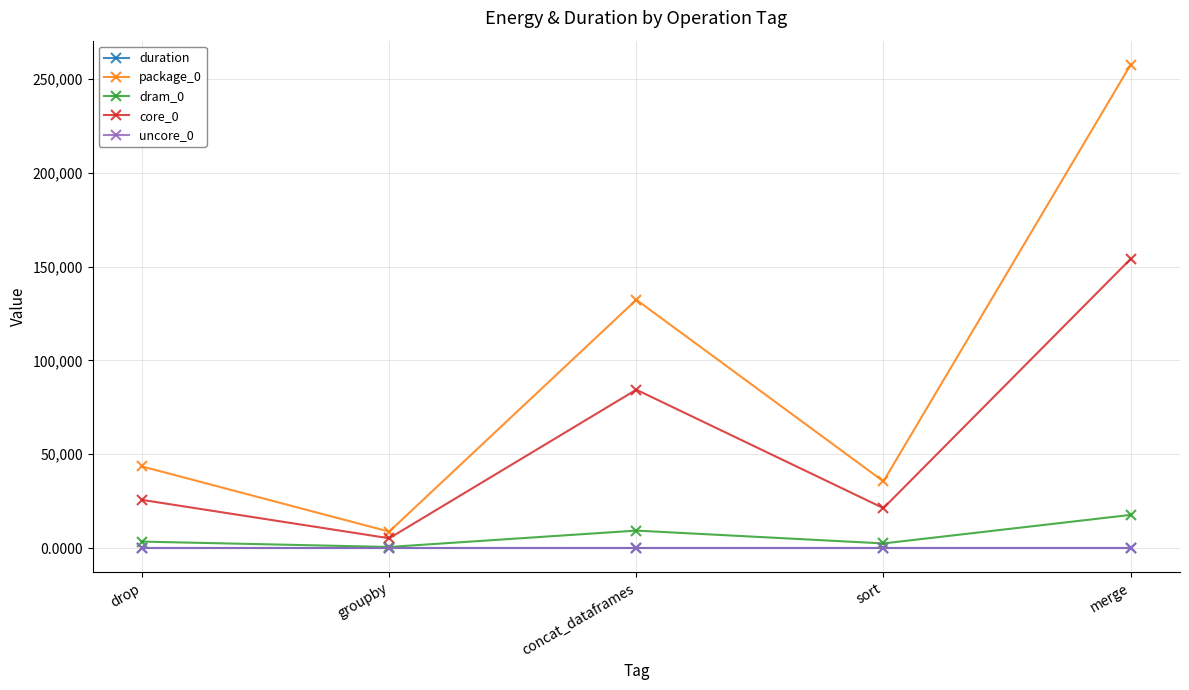

Is the value of core_0 at sort greater than the value of dram_0 at concat_dataframes?

Yes